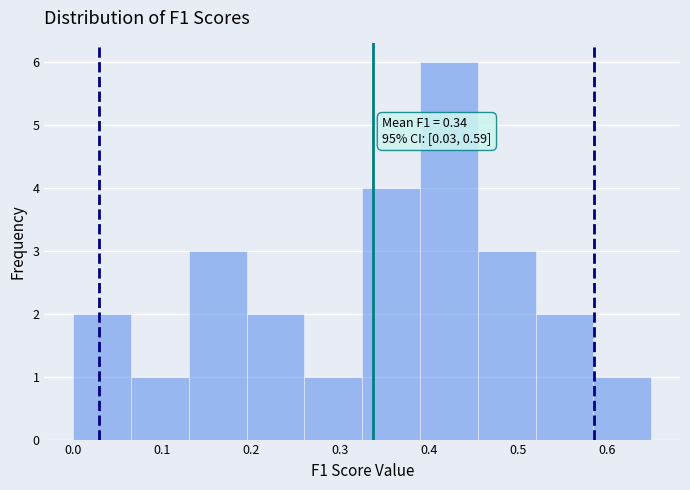

Which range on the x-axis has the tallest bar?

0.39 to 0.45